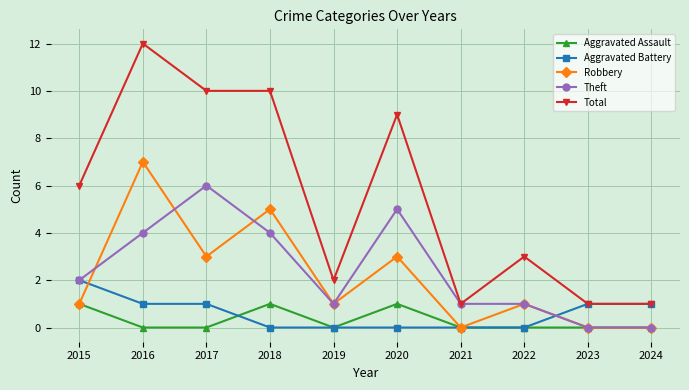

At which category does the chart reach its peak across all series?

2016